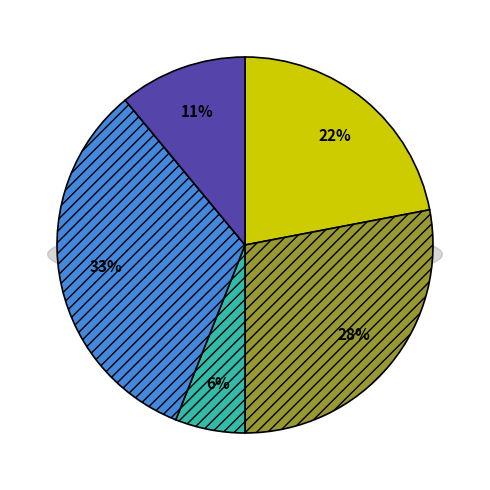

Is the sum of Extension.url and Extension greater than half?

Yes